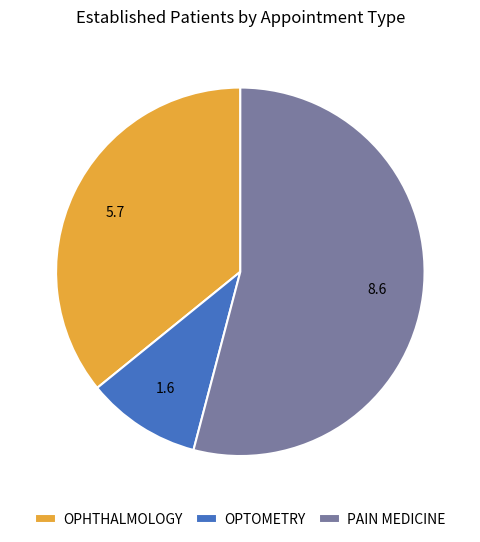

How many segments does this pie chart have?

3